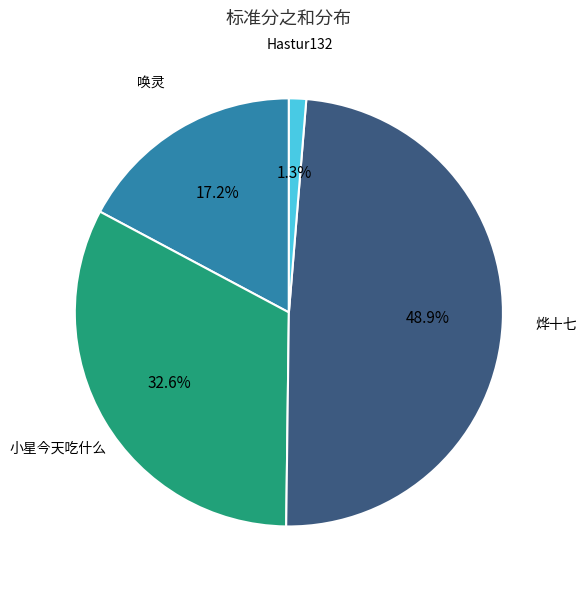

Count the number of slices in the pie.

4